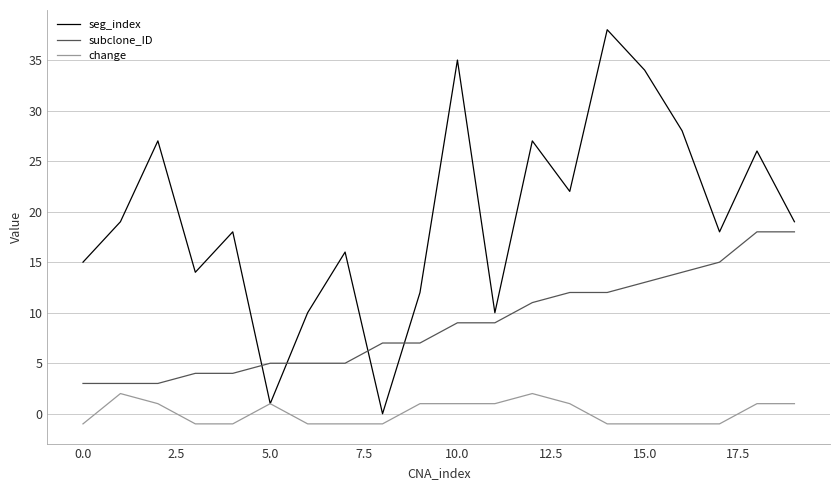

True or false: seg_index and subclone_ID cross at least once.

True